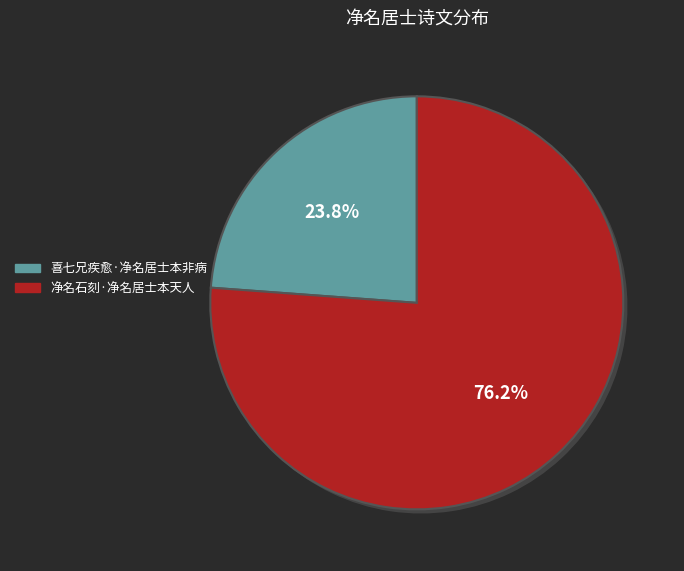

Count the number of slices in the pie.

2